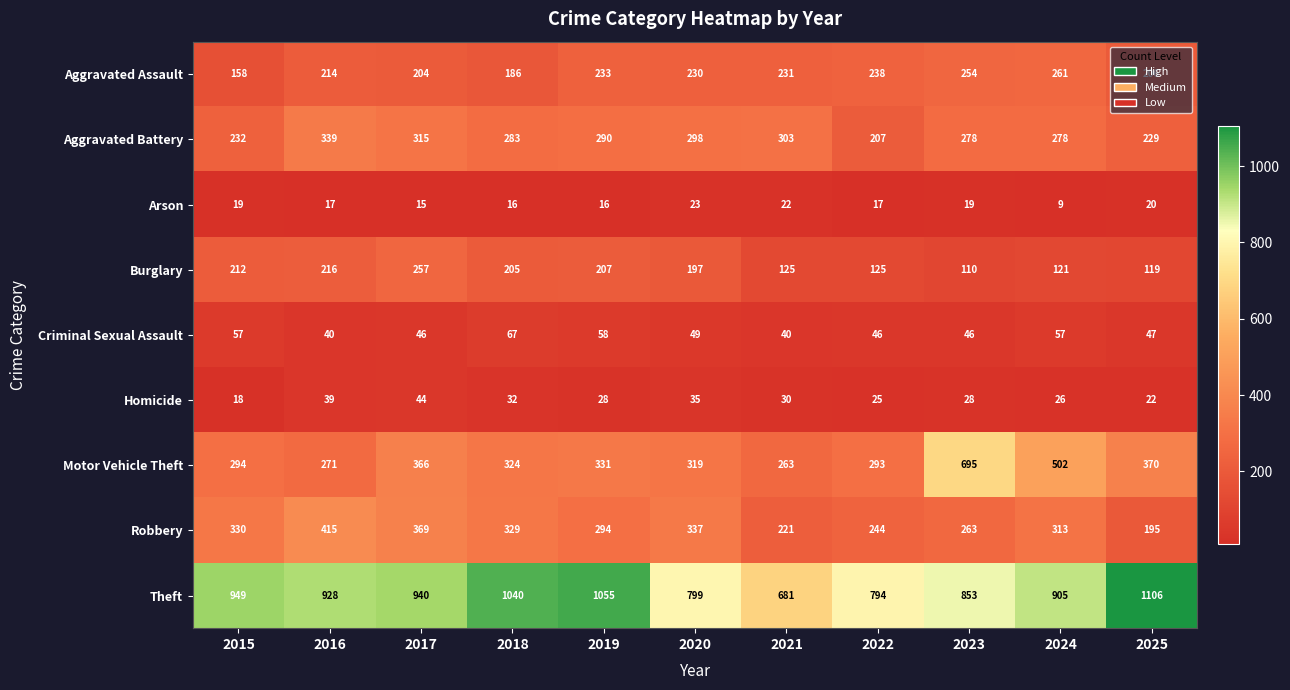

At which category does the chart reach its minimum across all series?

2024